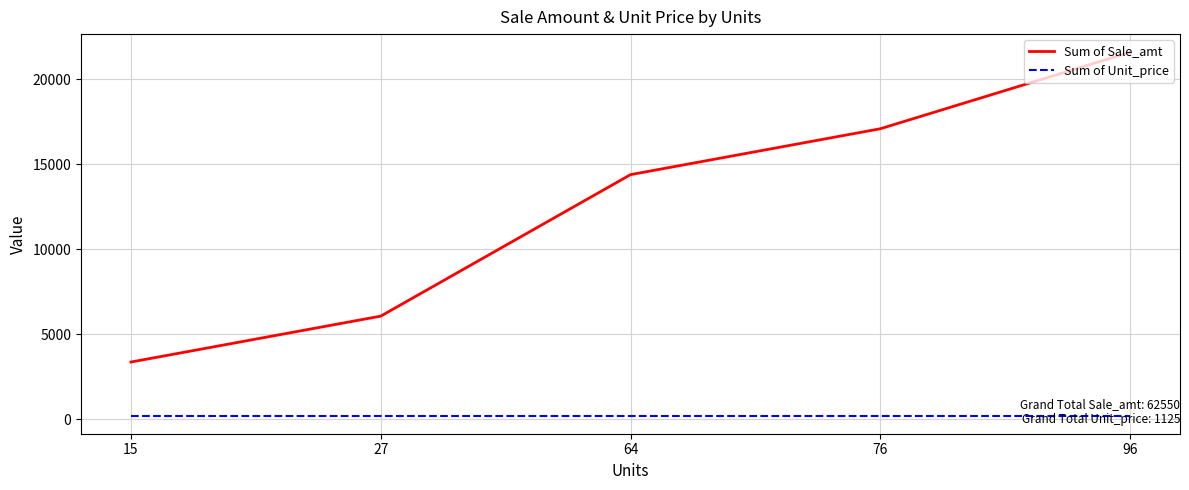

How many lines are shown in the chart?

2